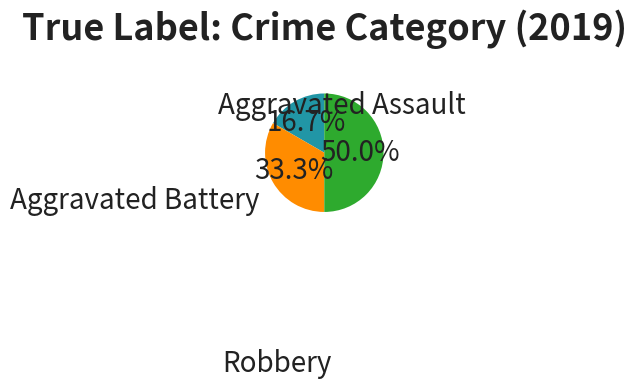

How many slices are in this pie chart?

3